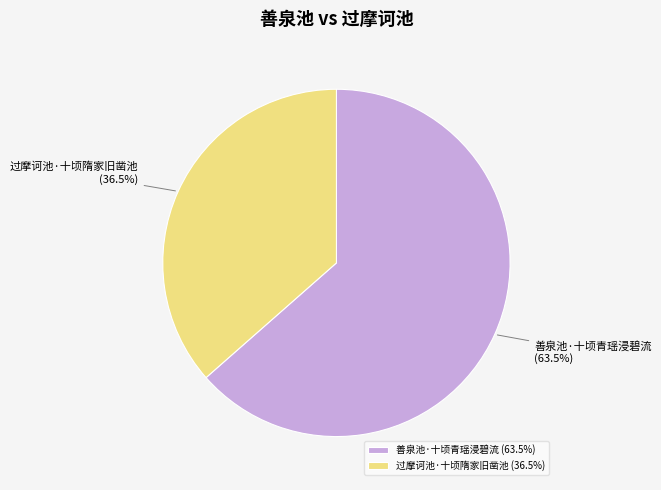

Is there any slice that represents more than half of the pie?

Yes